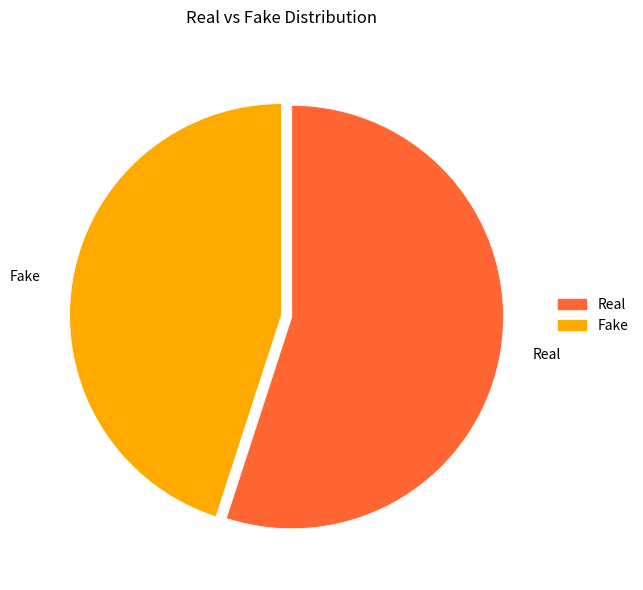

Between Fake and Real, which is larger?

Real